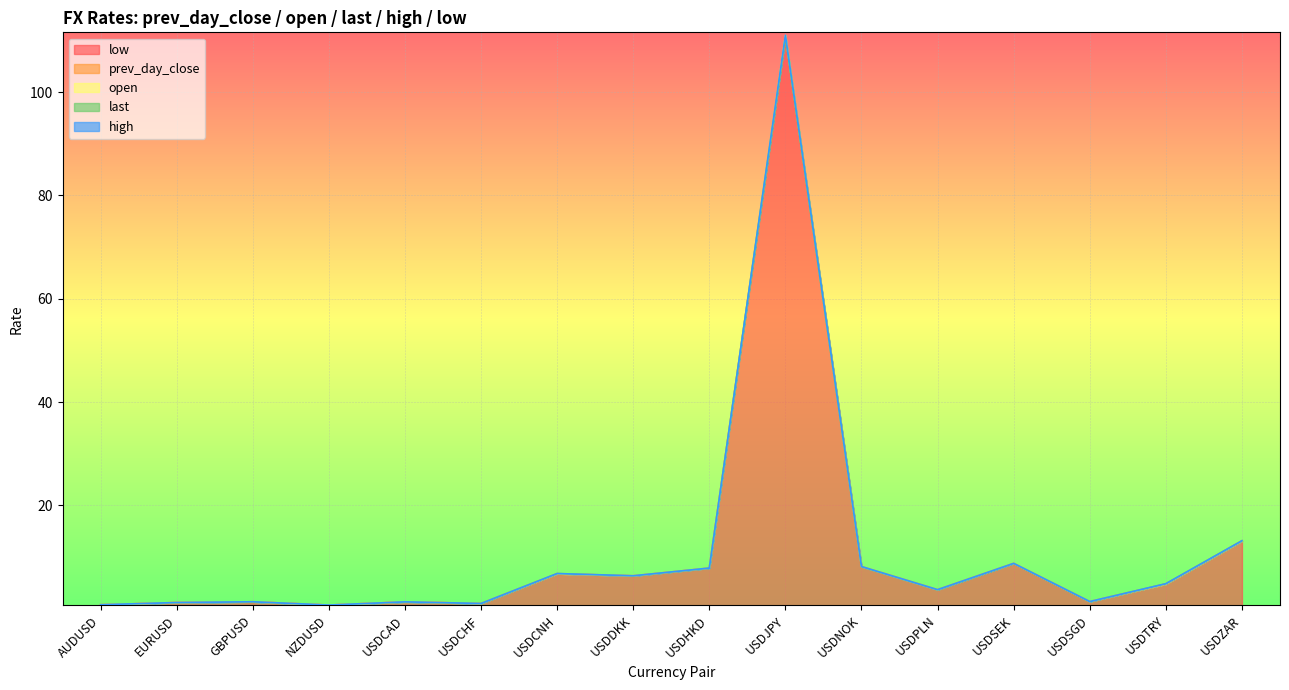

What is the label of the 1st point from the left?

AUDUSD